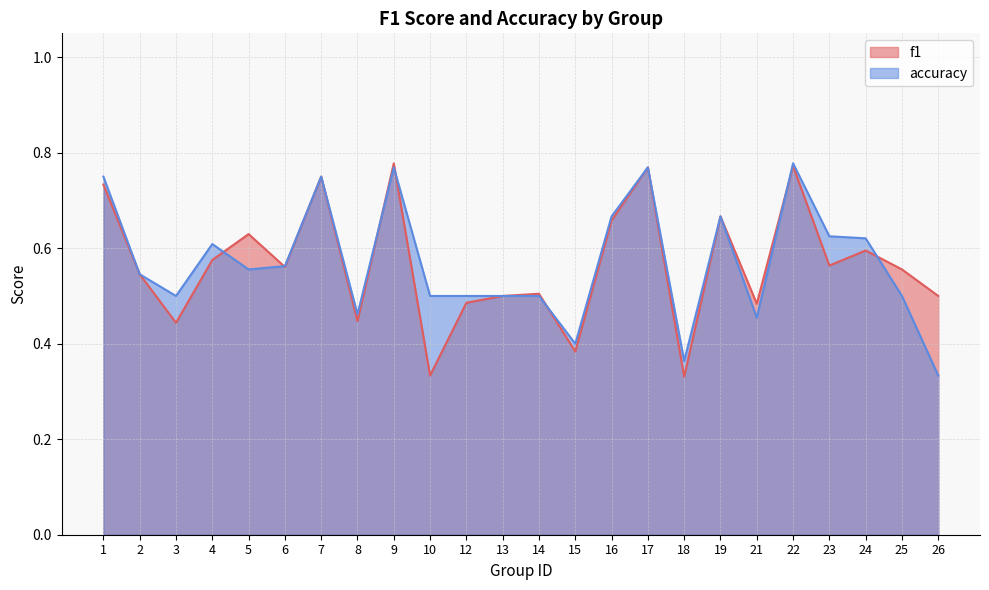

List the labels in order of f1 value, largest first.

9, 22, 17, 7, 1, 19, 16, 5, 24, 4, 23, 6, 25, 2, 14, 13, 26, 12, 21, 8, 3, 15, 10, 18